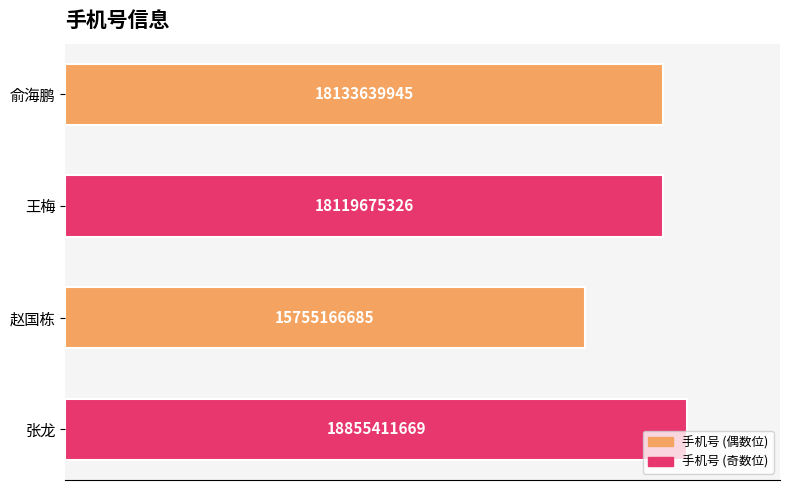

Are the bars horizontal?

Yes